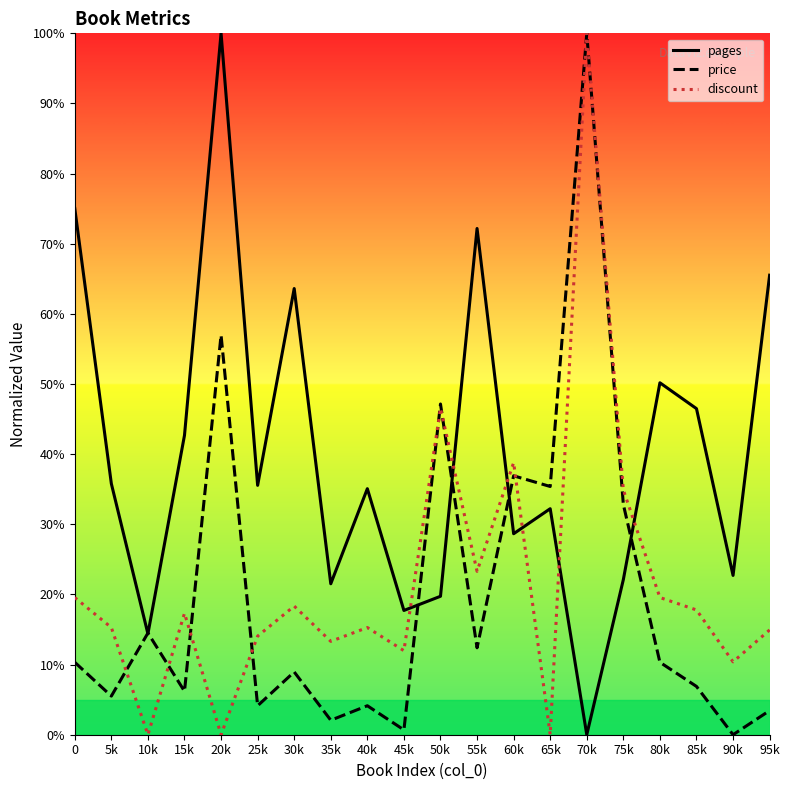

Reading right to left, list all the values displayed in this chart.

pages: 95k=65.5	90k=22.7	85k=46.5	80k=50.2	75k=22.1	70k=0.0	65k=32.2	60k=28.7	55k=72.2	50k=19.7	45k=17.7	40k=35.1	35k=21.5	30k=63.6	25k=35.6	20k=100.0	15k=42.7	10k=14.4	5k=35.8	0=75.0
price: 95k=3.4	90k=0.0	85k=6.9	80k=10.3	75k=32.8	70k=100.0	65k=35.4	60k=36.9	55k=12.4	50k=47.2	45k=0.7	40k=4.1	35k=2.1	30k=9.0	25k=4.1	20k=57.0	15k=6.2	10k=14.5	5k=5.5	0=10.3
discount: 95k=14.9	90k=10.4	85k=17.8	80k=19.6	75k=34.9	70k=100.0	65k=0.0	60k=38.8	55k=23.3	50k=46.5	45k=12.0	40k=15.3	35k=13.3	30k=18.3	25k=14.1	20k=0.0	15k=17.3	10k=0.0	5k=15.3	0=19.6